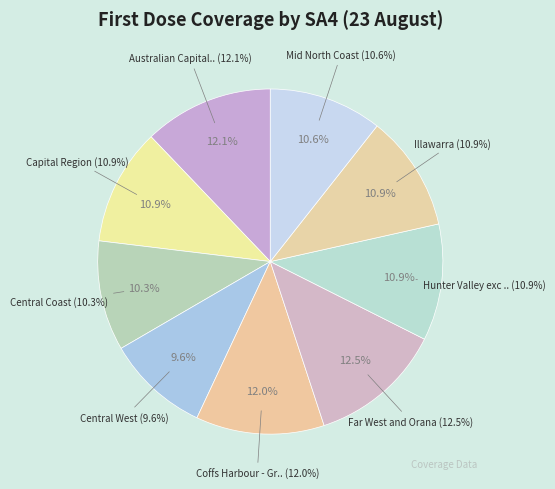

Count the number of slices in the pie.

9